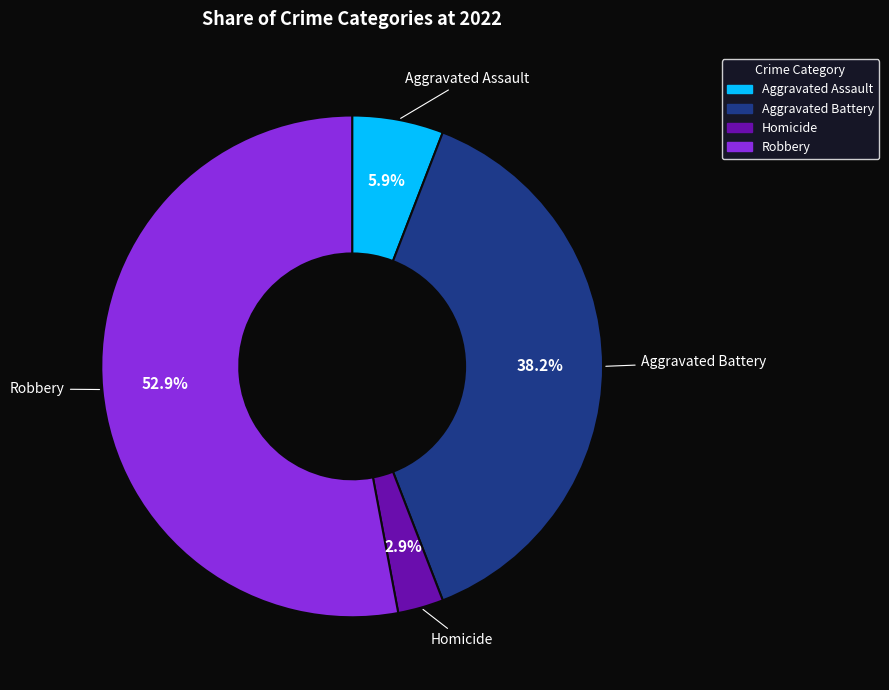

Which category has the smallest portion of the pie?

Homicide